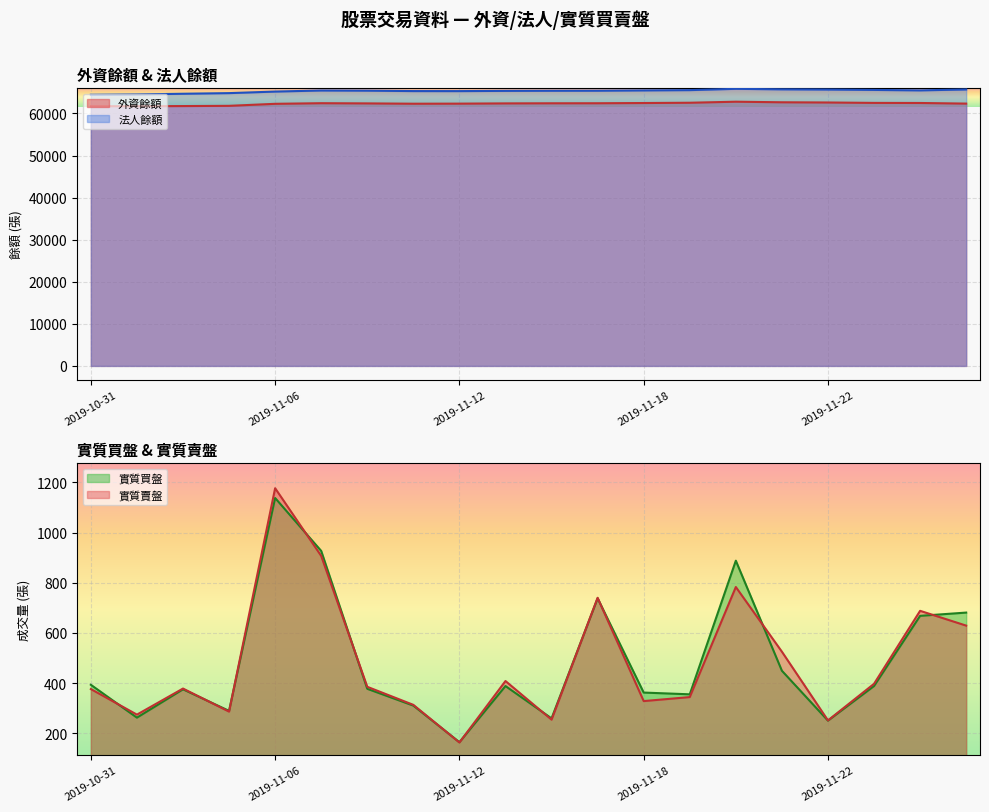

What is the difference between the maximum and second lowest values in the 實質買盤 series?

888